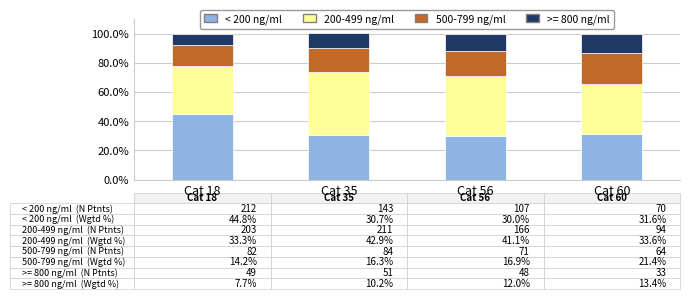

Which category has the highest value in the < 200 ng/ml series?

Cat 18